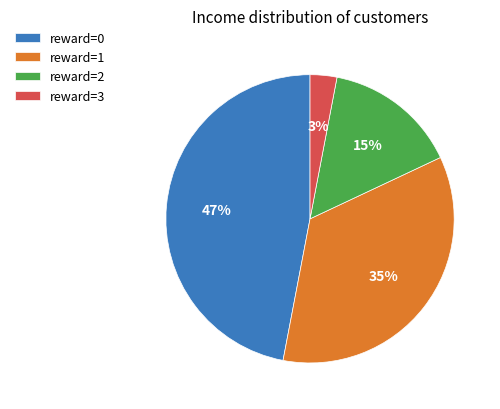

Does any single category account for the majority?

No